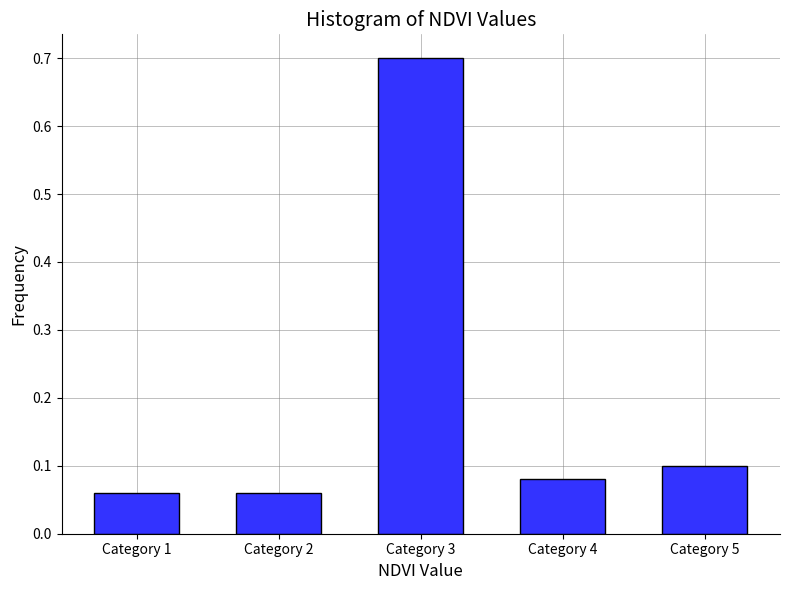

What is the value of the 3rd bar from the left?

0.7